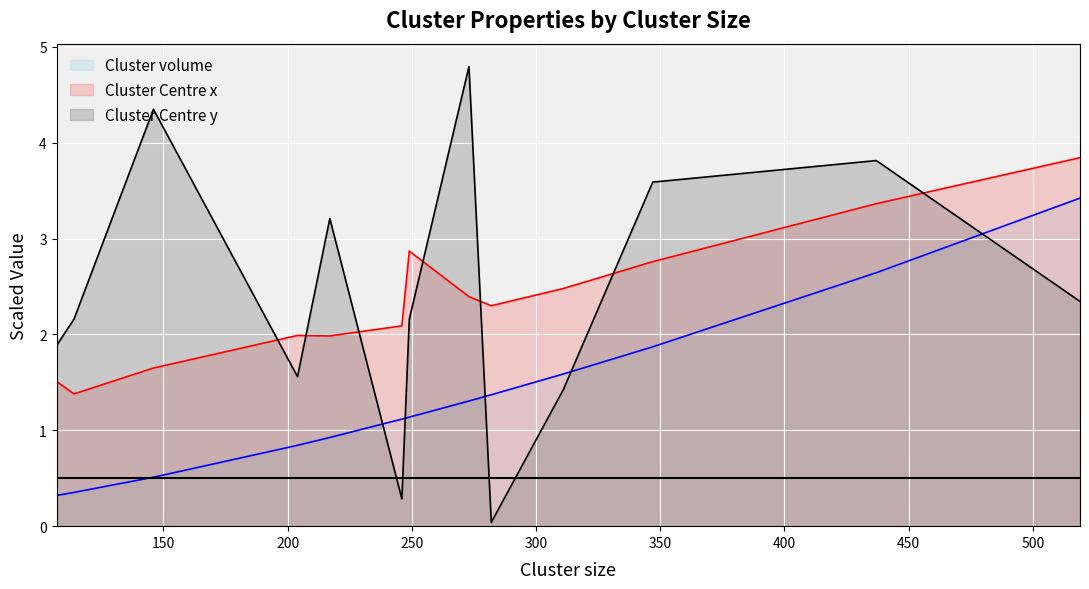

Which series has the widest spread of values?

Cluster Centre y